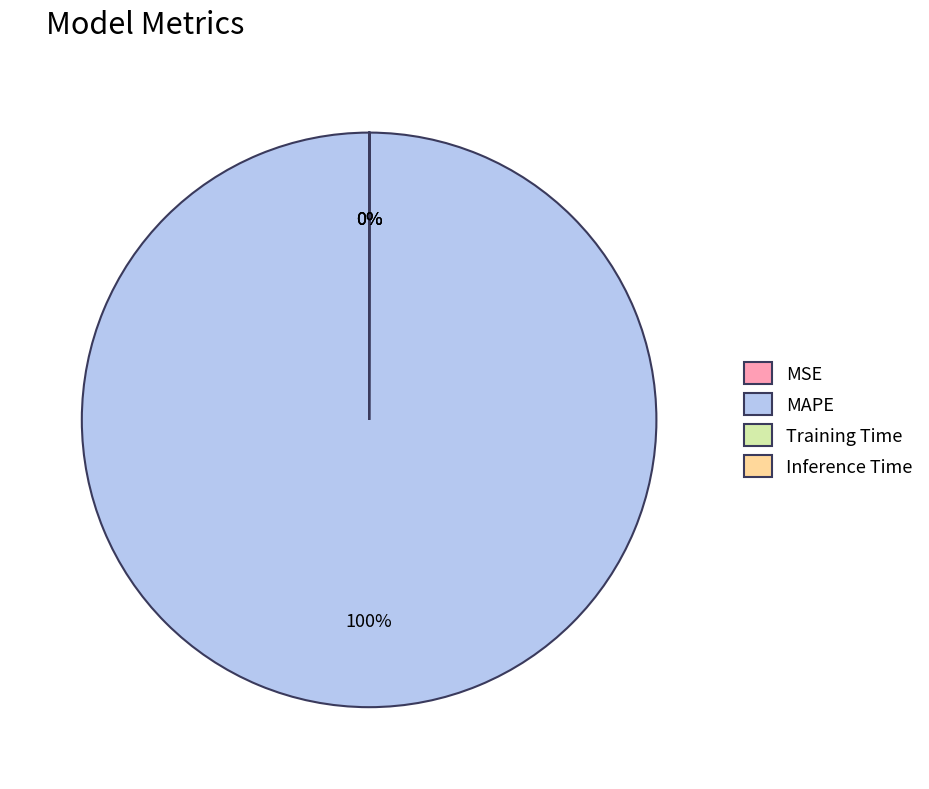

To the nearest percent, what percentage of the pie is MAPE?

100%